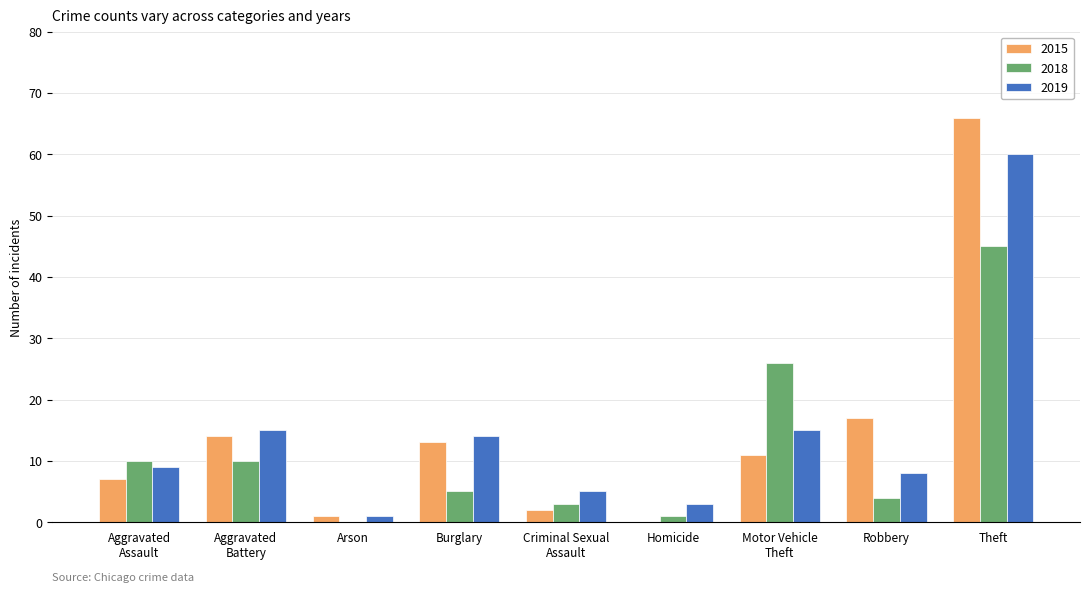

Are the bars horizontal?

No